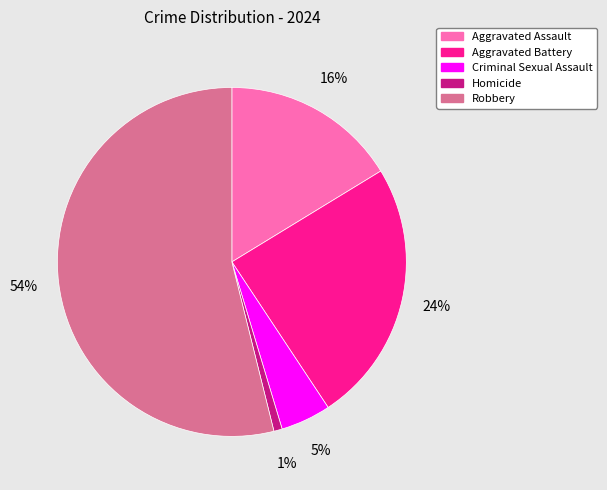

Combined, do Criminal Sexual Assault and Aggravated Battery account for over 50%?

No